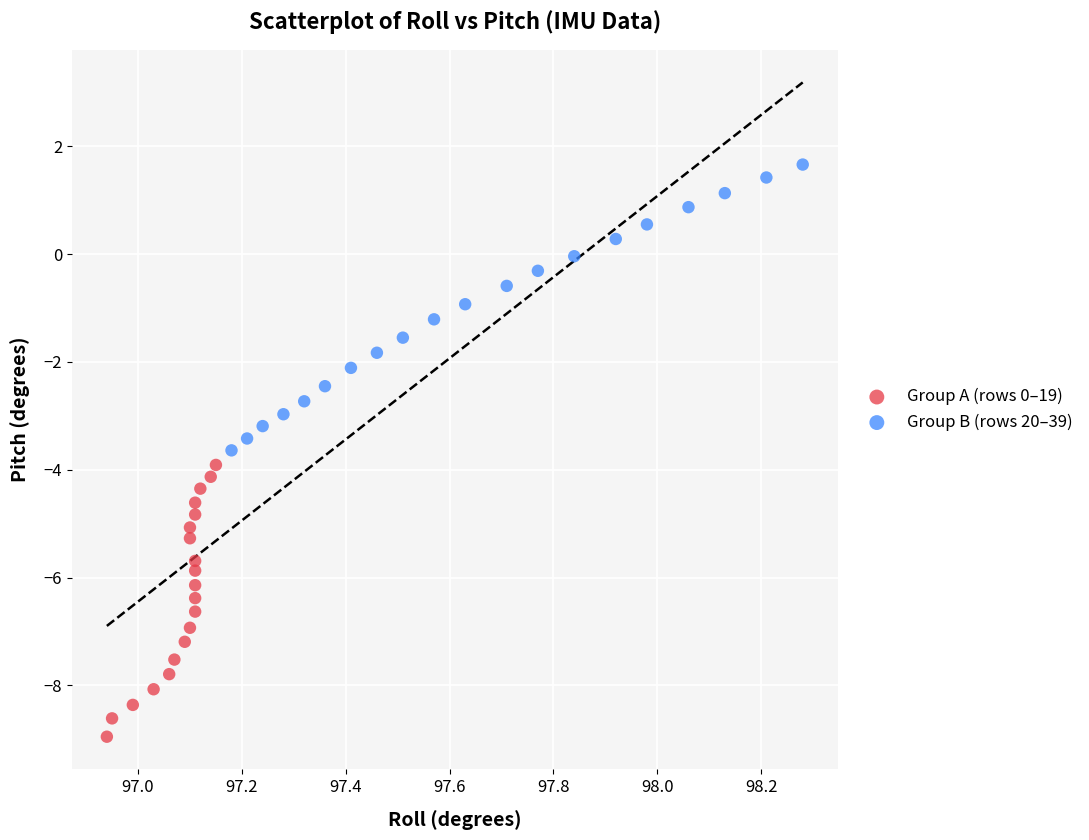

Which series contains the highest Y value?

Group B (rows 20–39)